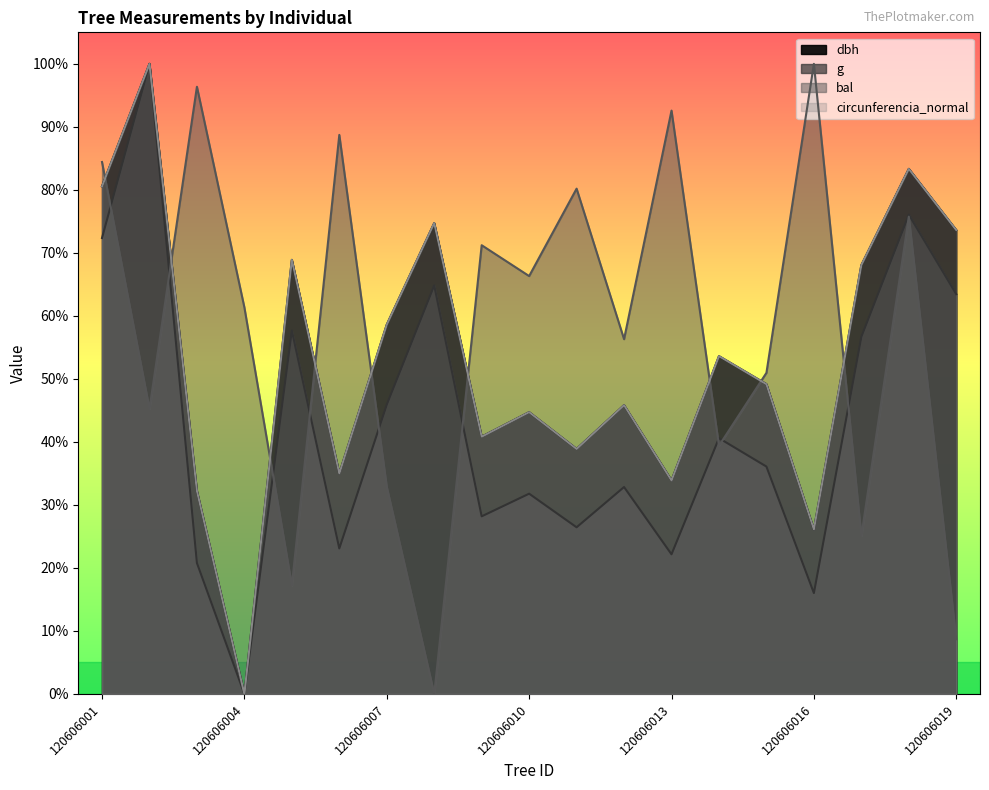

At how many categories does at least one series exceed 0?

19